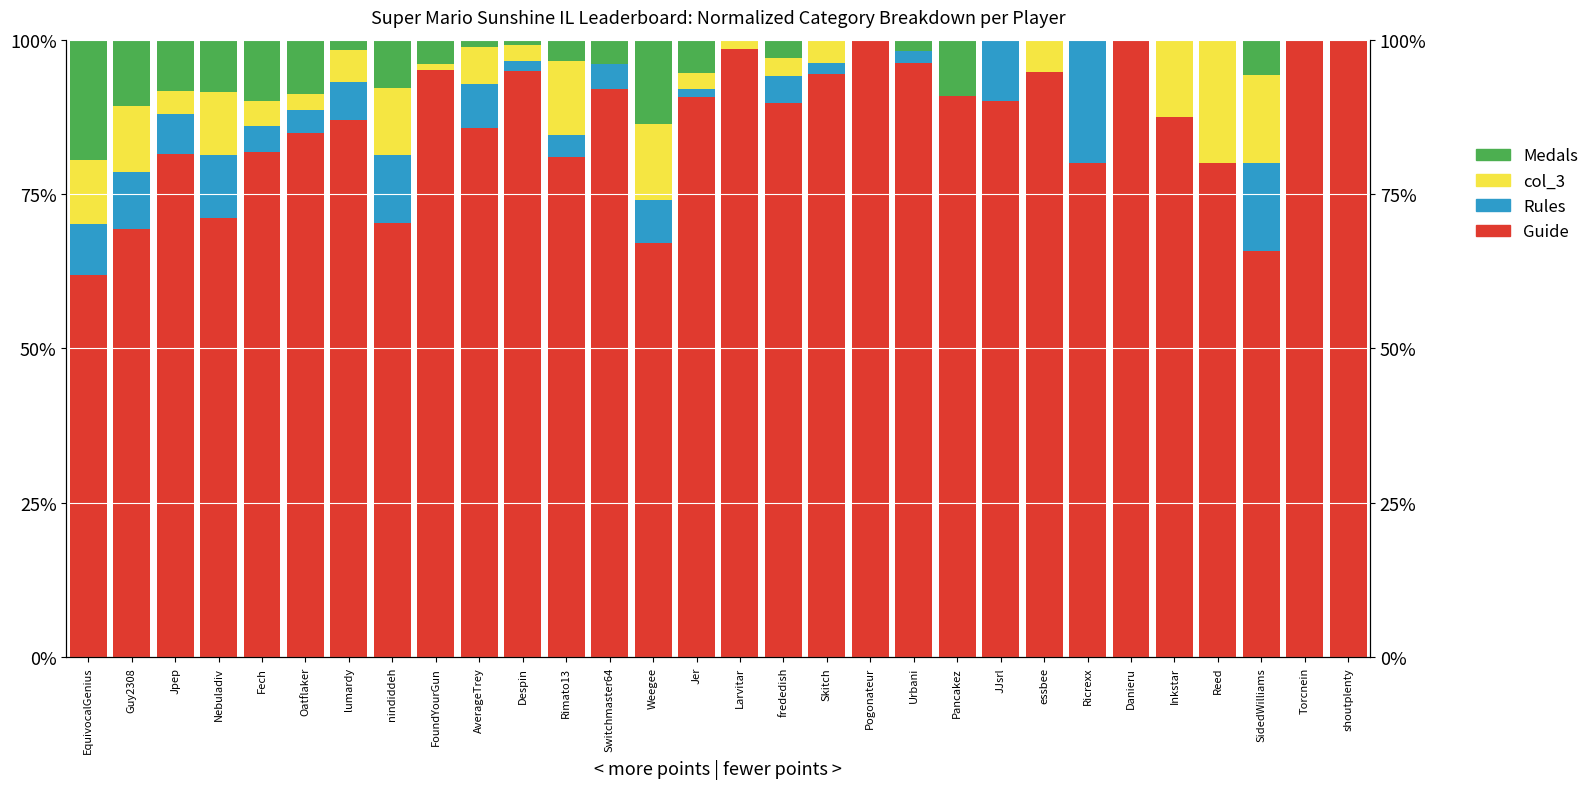

Rank the series at Danieru from highest to lowest value.

Guide, Rules, col_3, Medals